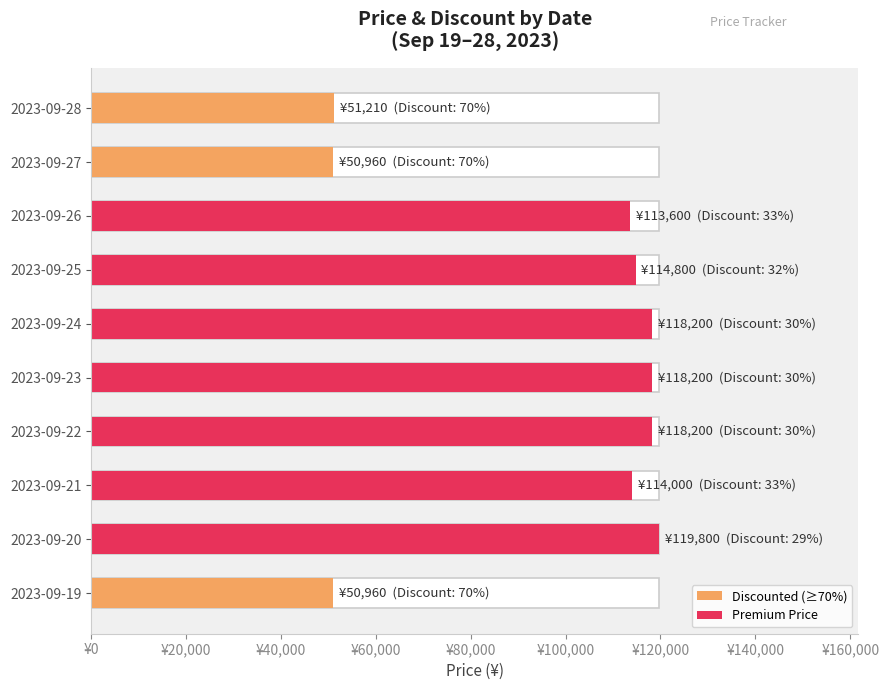

What is the average value?

96993